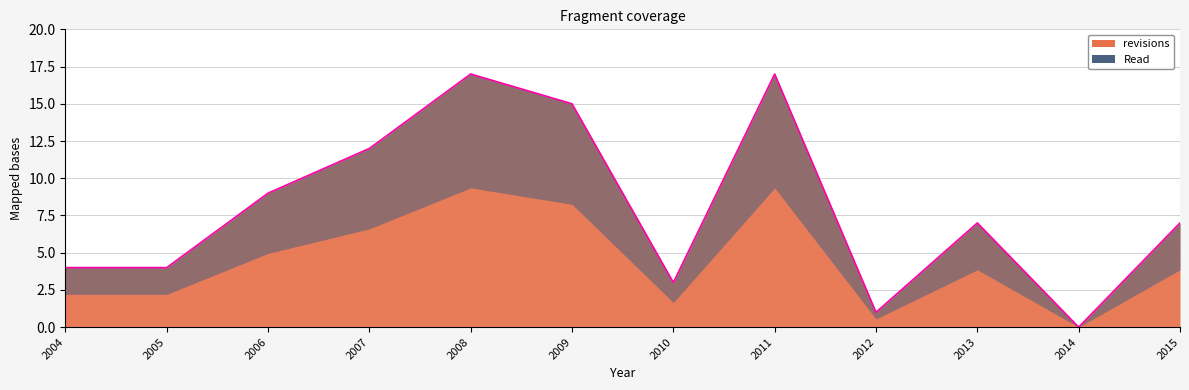

What is the maximum value shown in the chart?

17